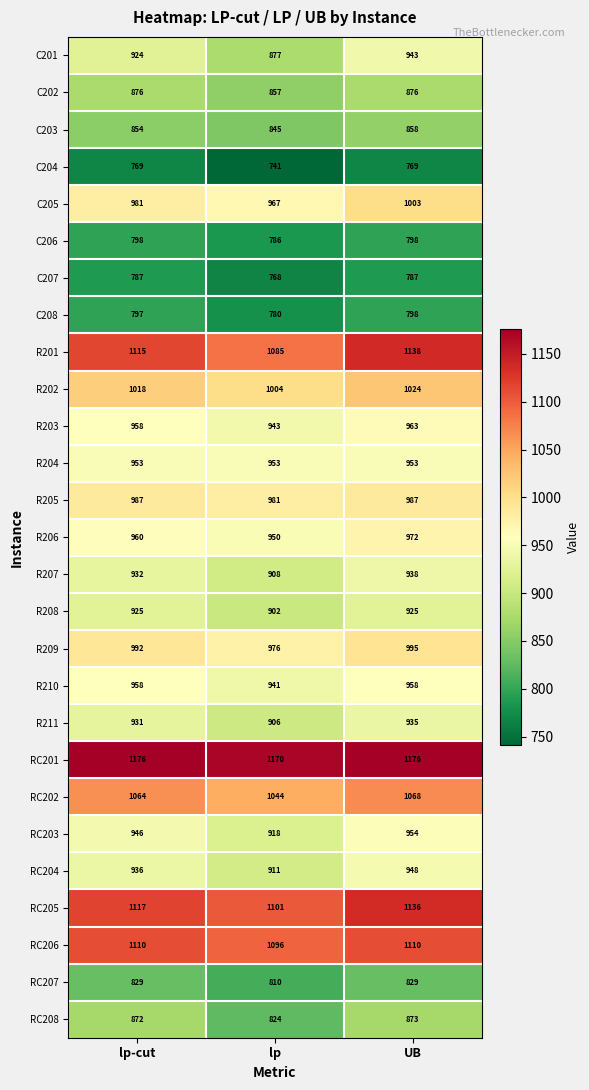

Is it true that C201 equals 924 at lp-cut?

True